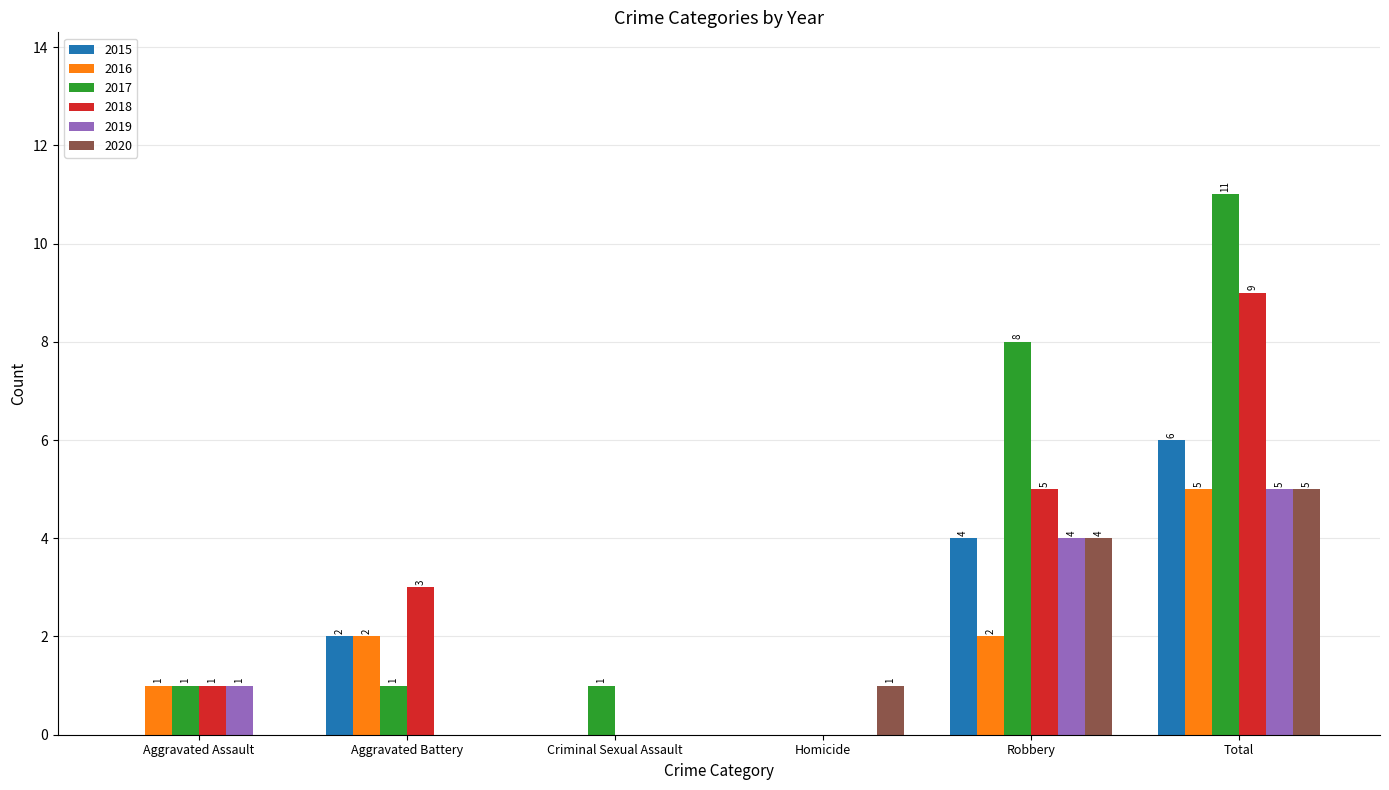

What is the sum of all 2019 values?

10